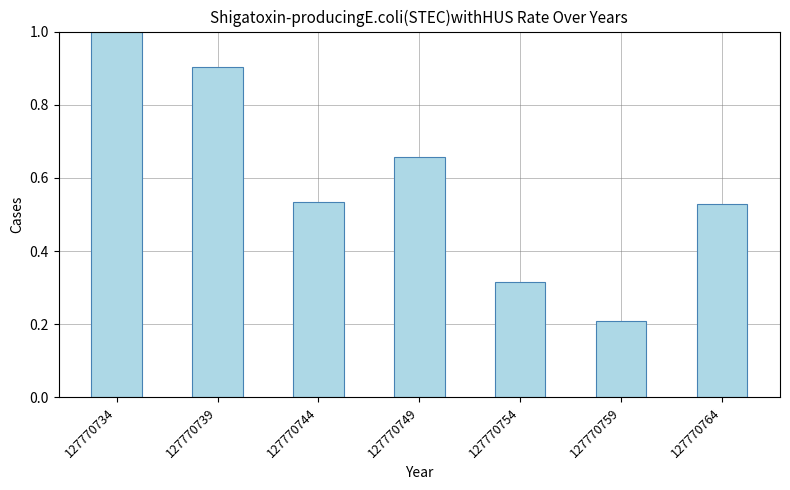

How many data points does each series have?

7